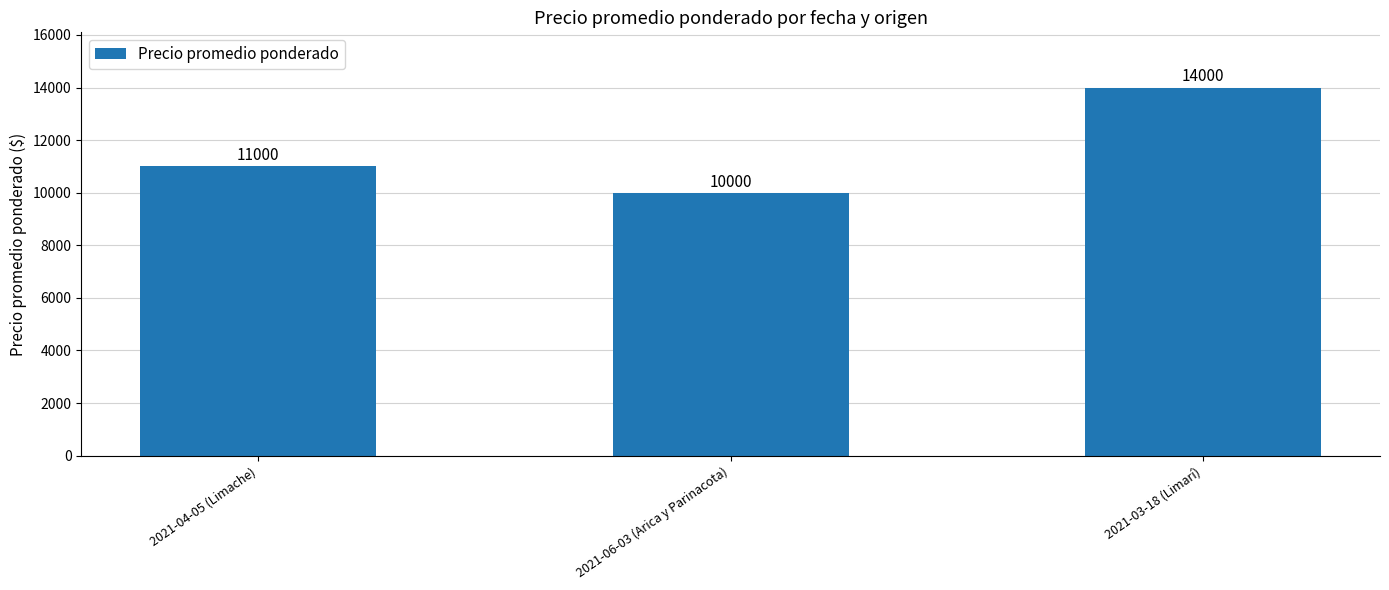

What is the minimum value shown in the chart?

10000